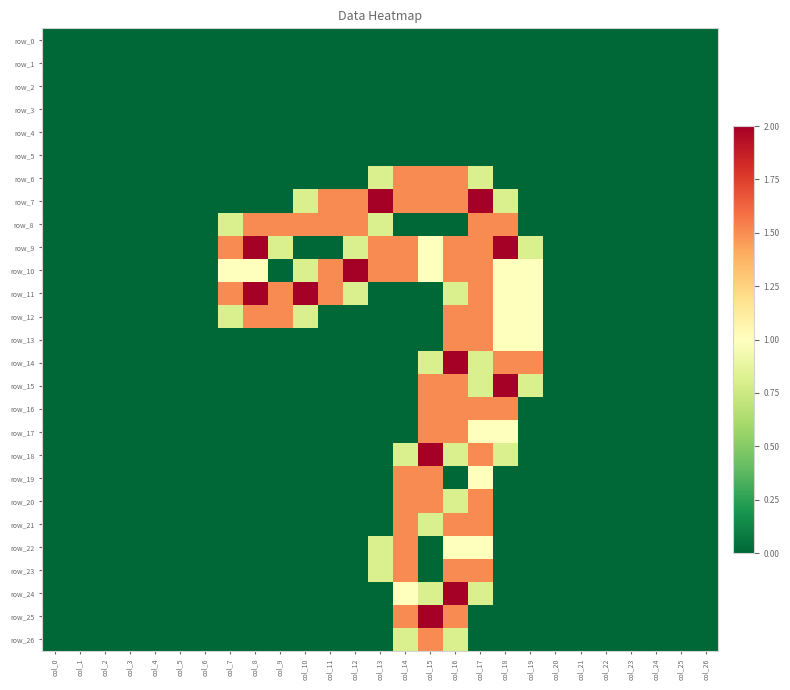

At col_19, list the series in order from largest to smallest.

row_14, row_10, row_11, row_12, row_13, row_9, row_15, row_0, row_1, row_2, row_3, row_4, row_5, row_6, row_7, row_8, row_16, row_17, row_18, row_19, row_20, row_21, row_22, row_23, row_24, row_25, row_26